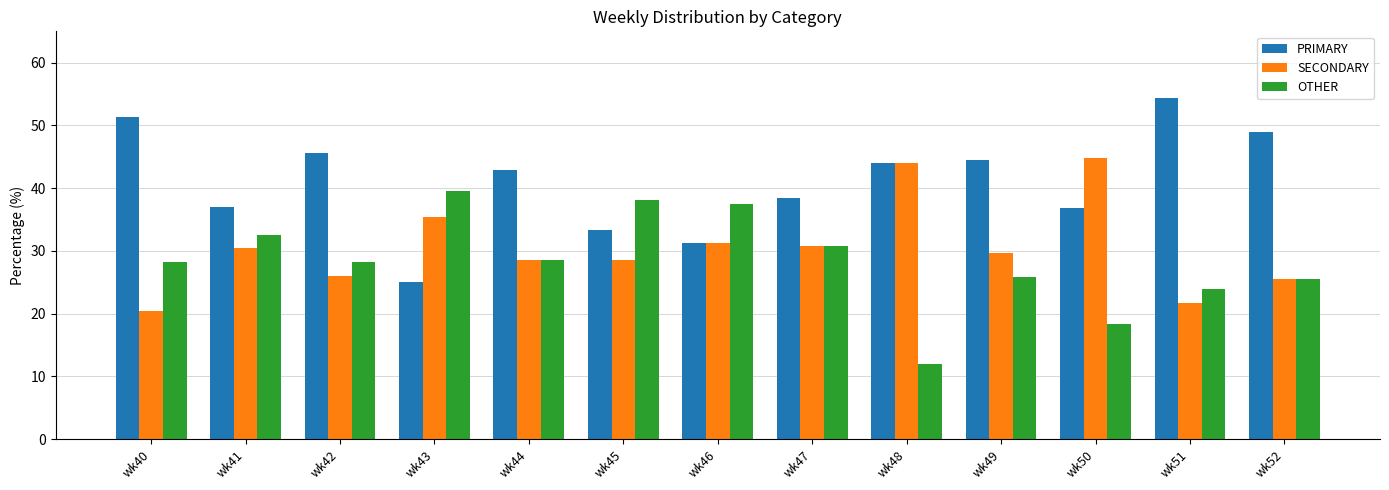

Which category has the highest value across all series?

wk51